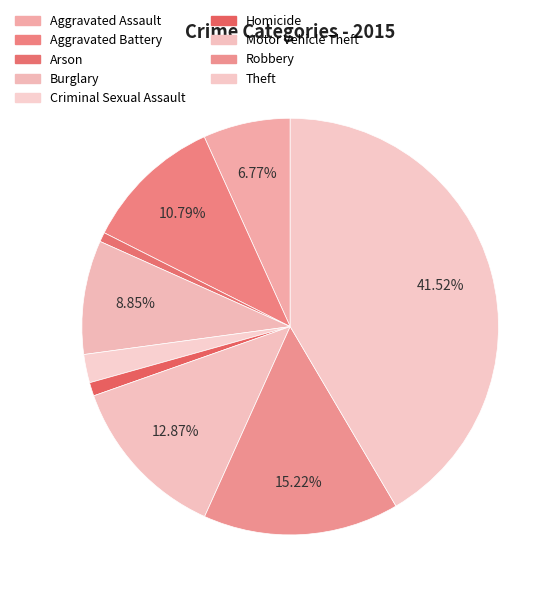

To the nearest percent, what percentage of the pie is Criminal Sexual Assault?

2%